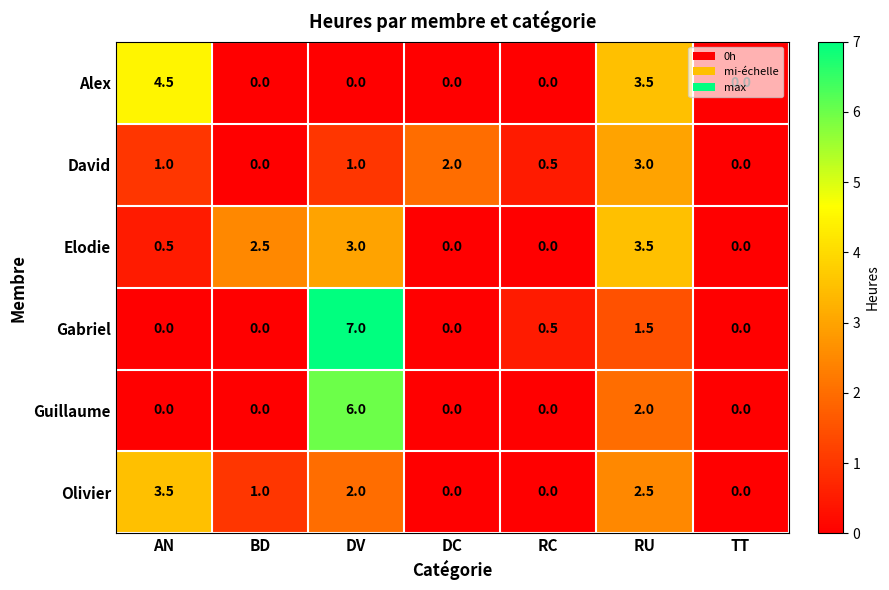

The value of Guillaume at RU is 2.0. True or false?

True